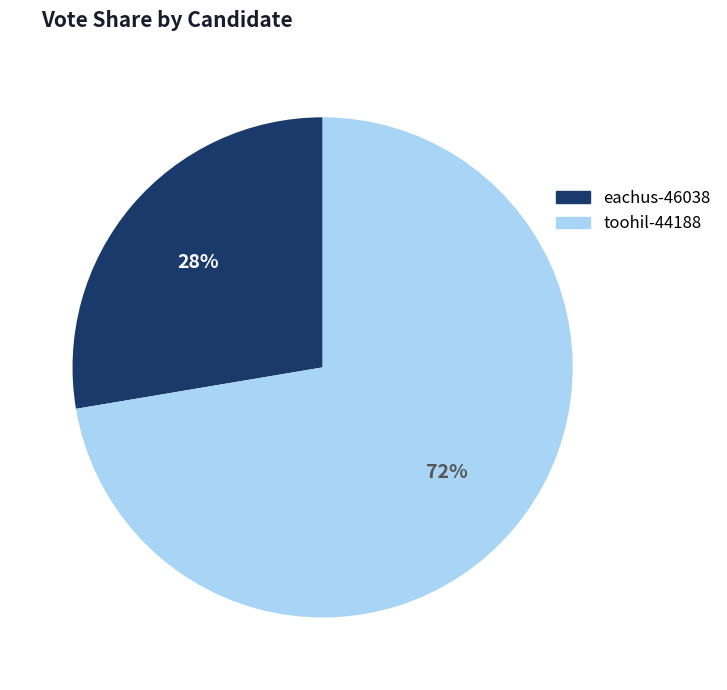

The toohil-44188 slice represents 72% of the pie. True or false?

True